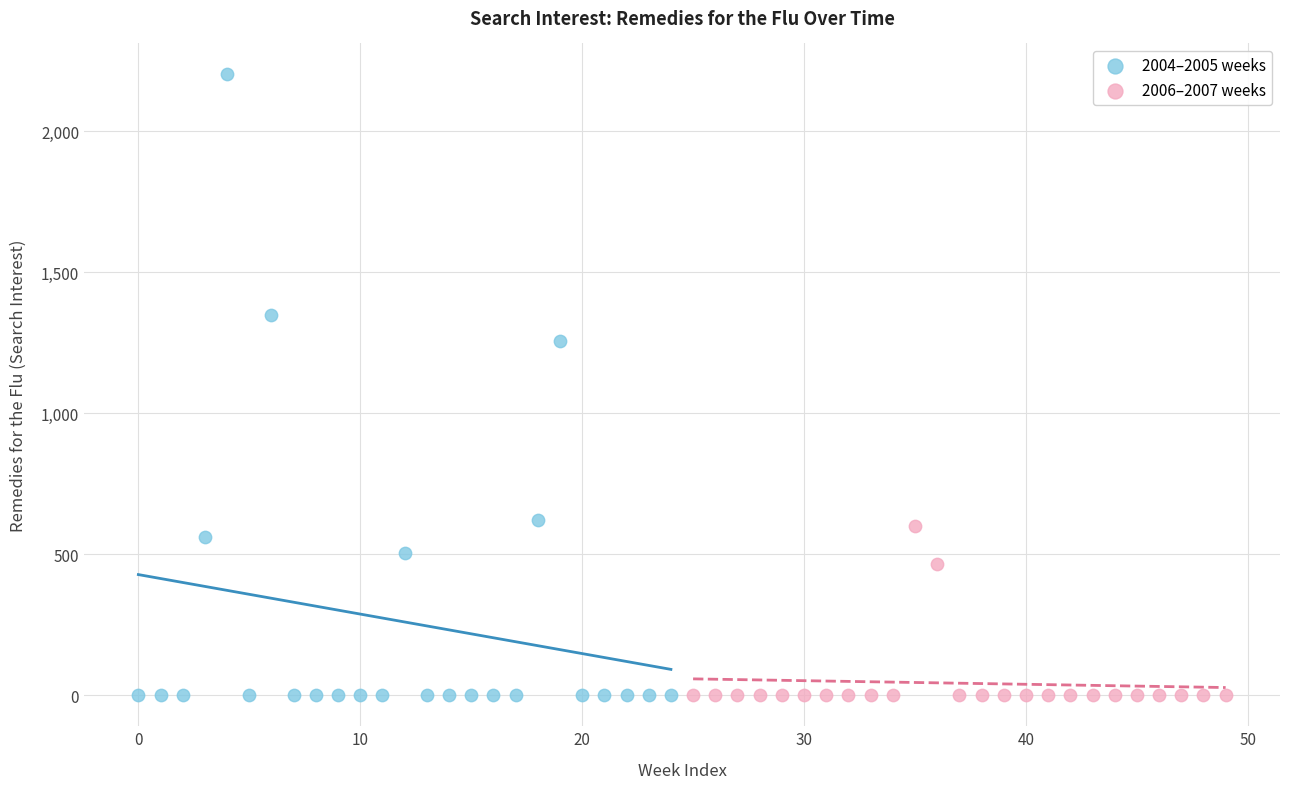

What are all the series names shown in the legend?

2004–2005 weeks, 2006–2007 weeks